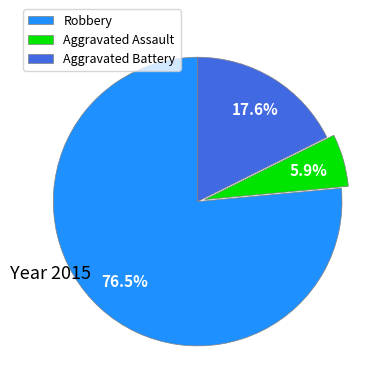

What is the largest slice in the pie chart?

Robbery